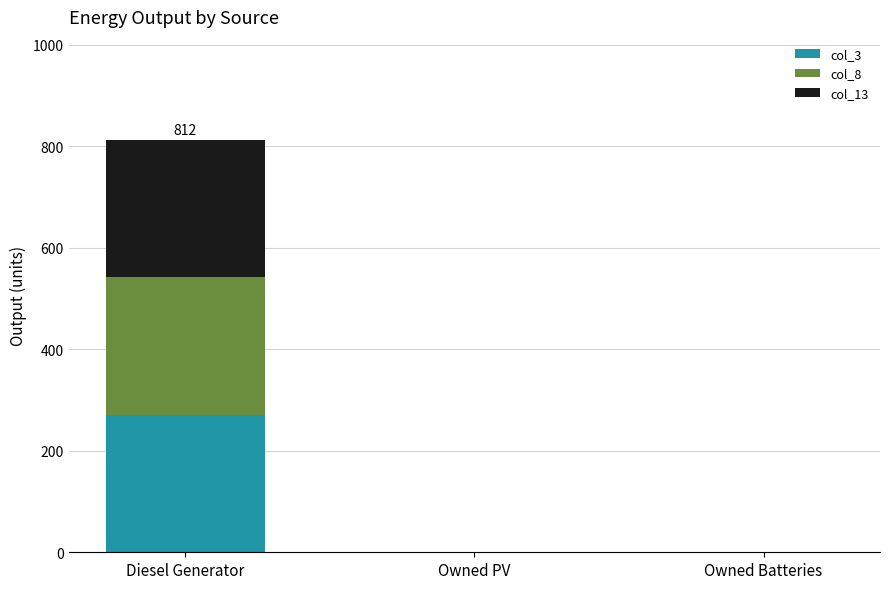

At which category is the sum across all series the highest?

Diesel Generator